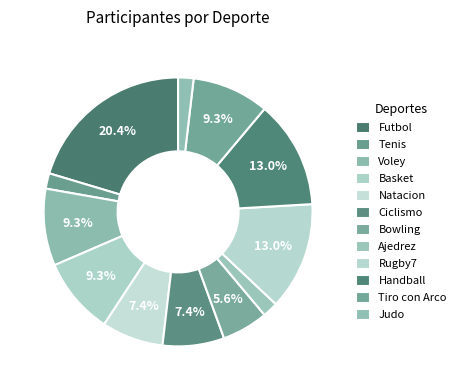

Count the number of slices in the pie.

12